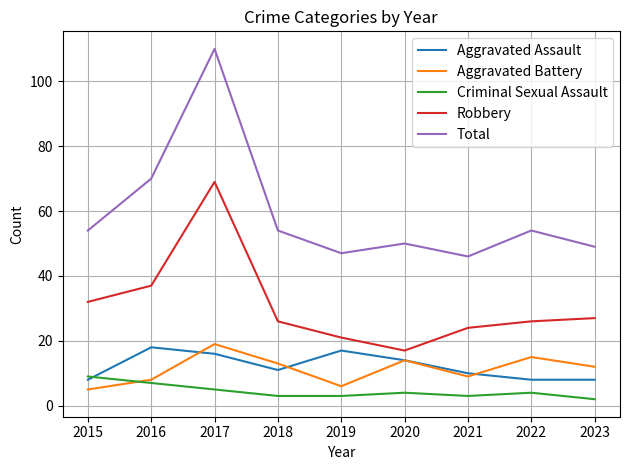

Which series has the largest total across all categories?

Total